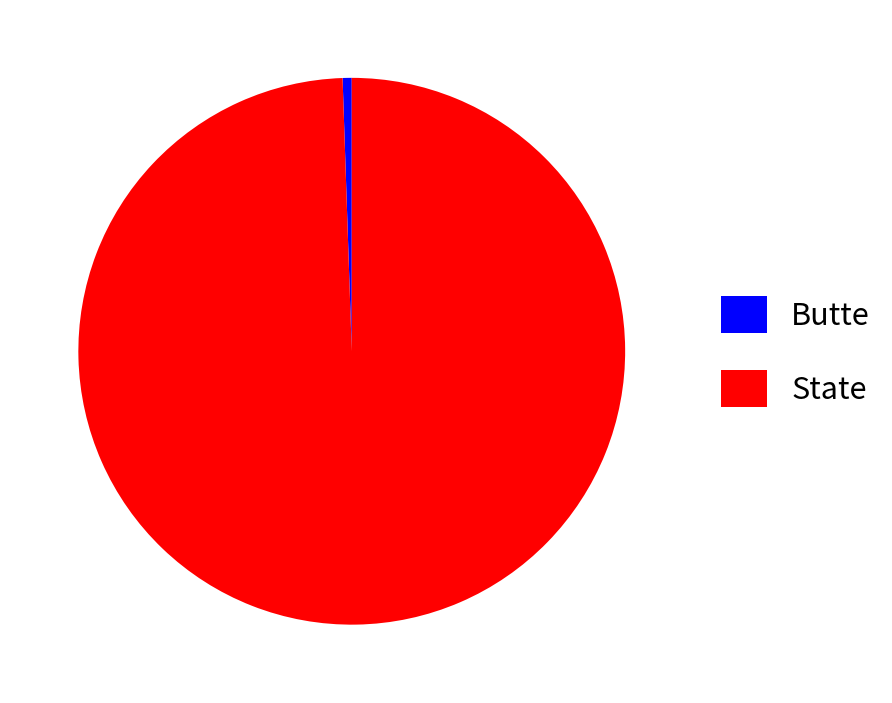

Do Butte and State together represent more than half of the pie?

Yes